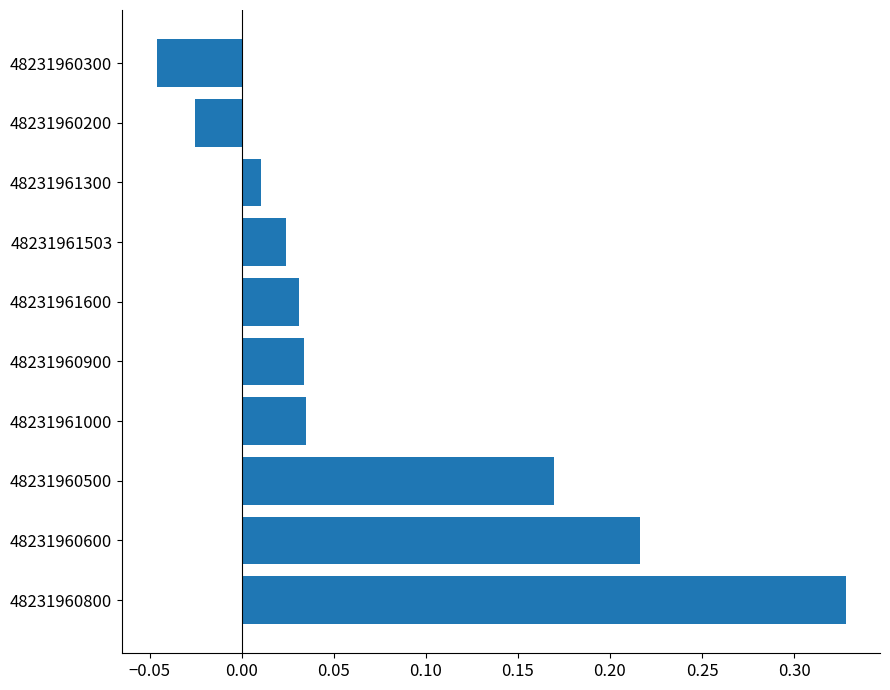

Which label corresponds to the largest value in the chart?

48231960800